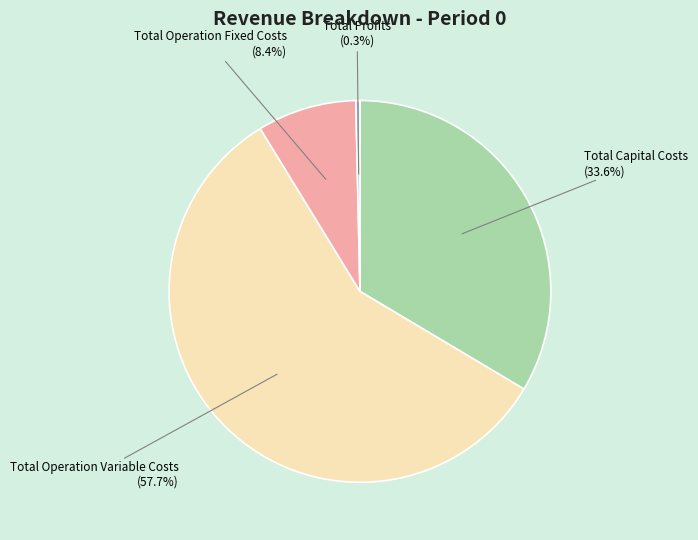

Is there a majority slice in this chart?

Yes